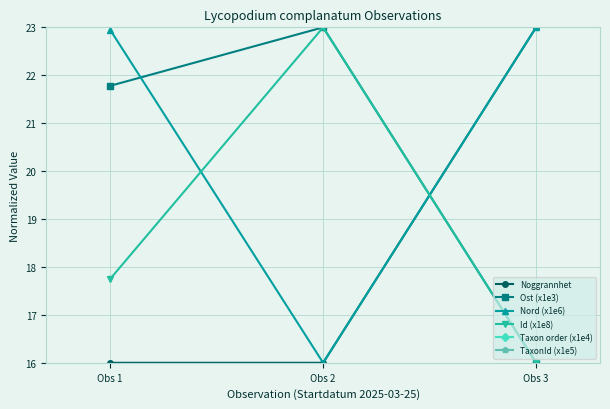

What is the minimum value for Noggrannhet?

16.0